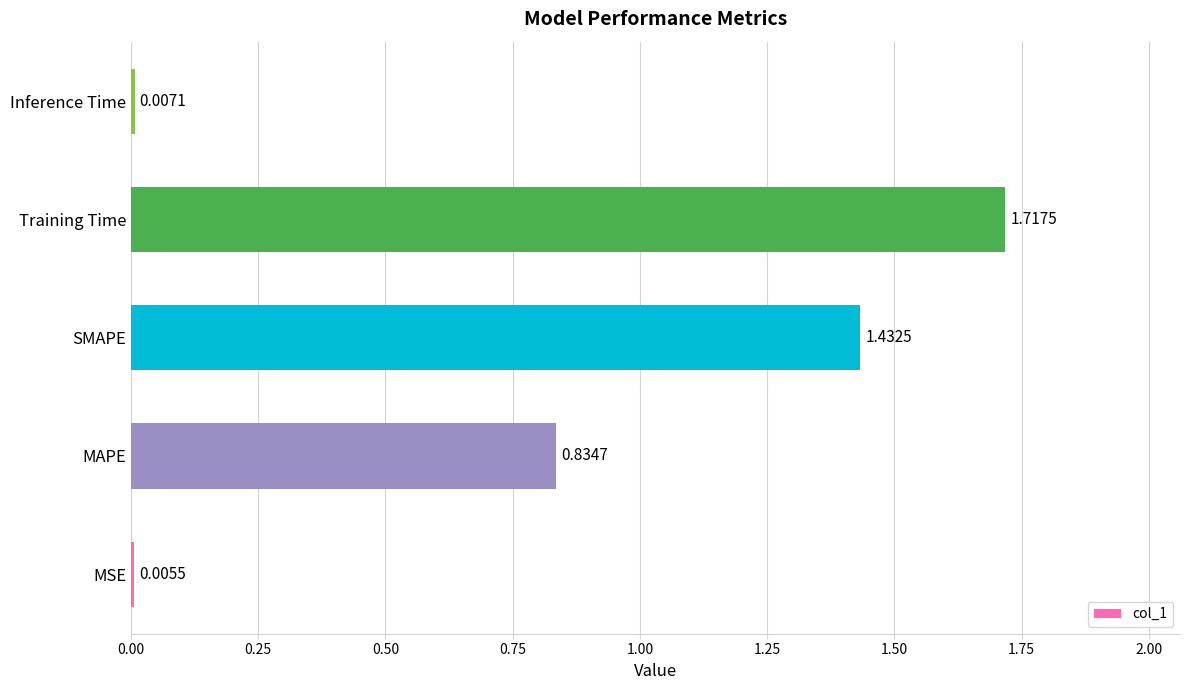

Where is the data nearest to the value 0?

MSE